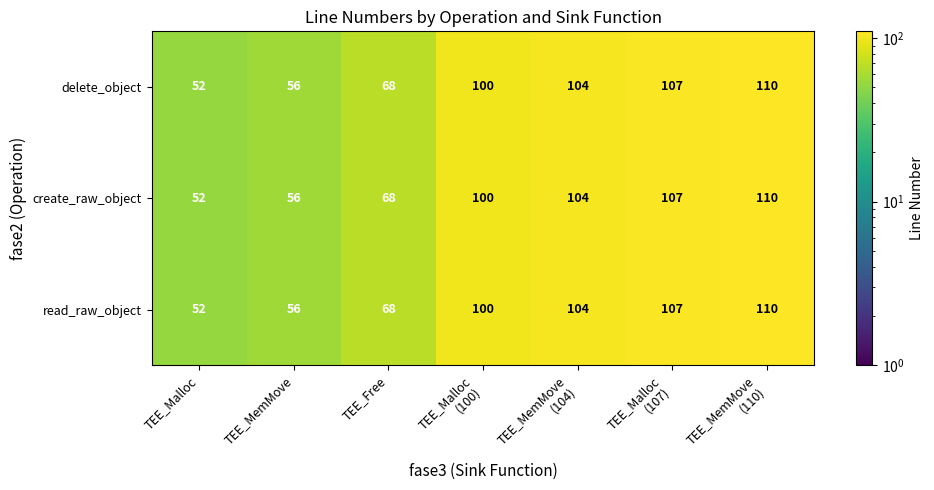

How many series are shown in this chart?

3